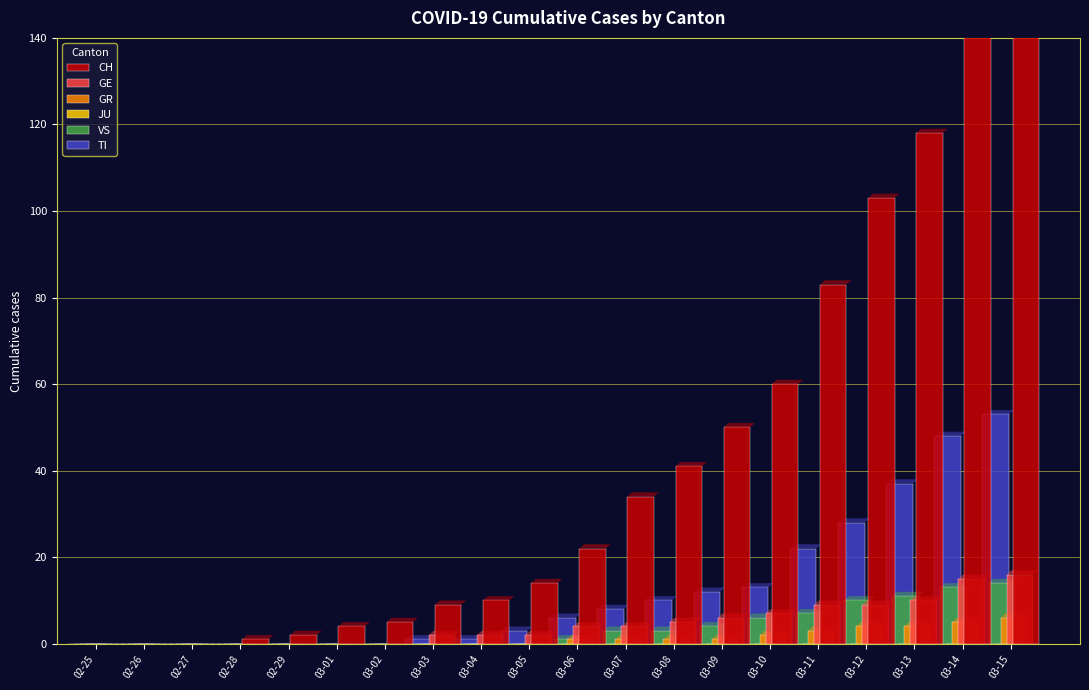

What is the greatest value displayed?

168